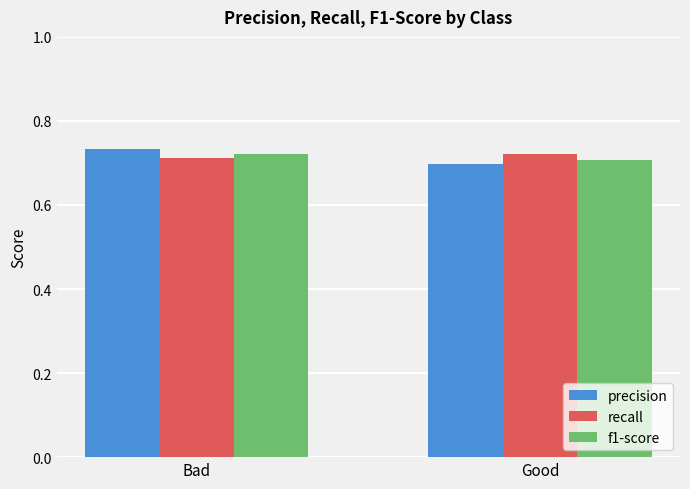

Rank the categories by recall value from highest to lowest.

Good, Bad